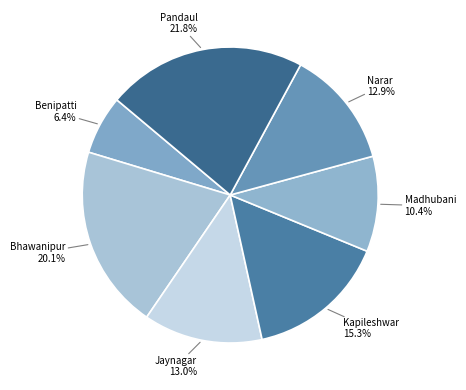

To the nearest percent, what is the difference between the largest and smallest slice percentages?

15%